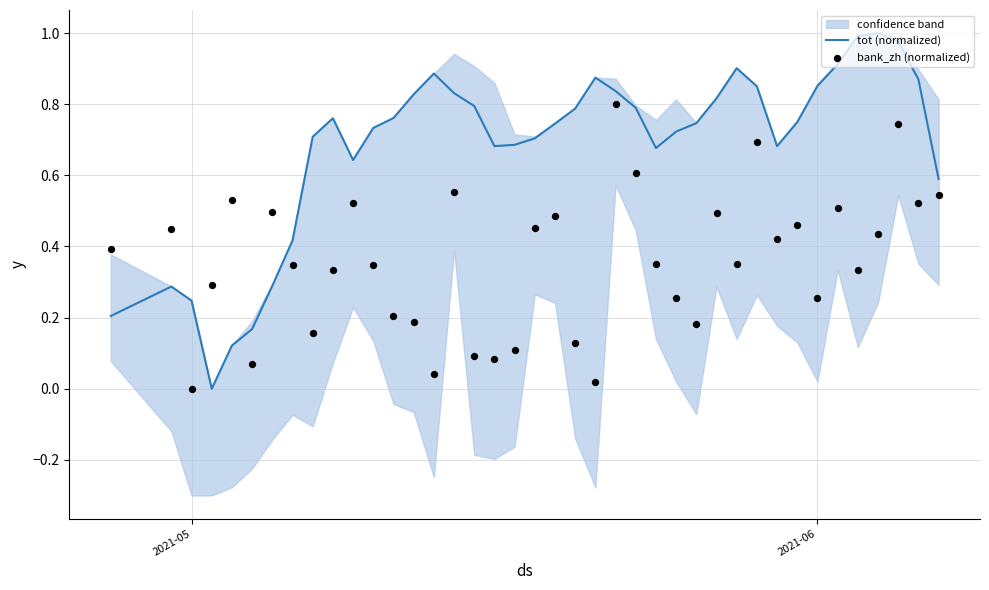

Which series has the largest total across all categories?

tot (normalized)